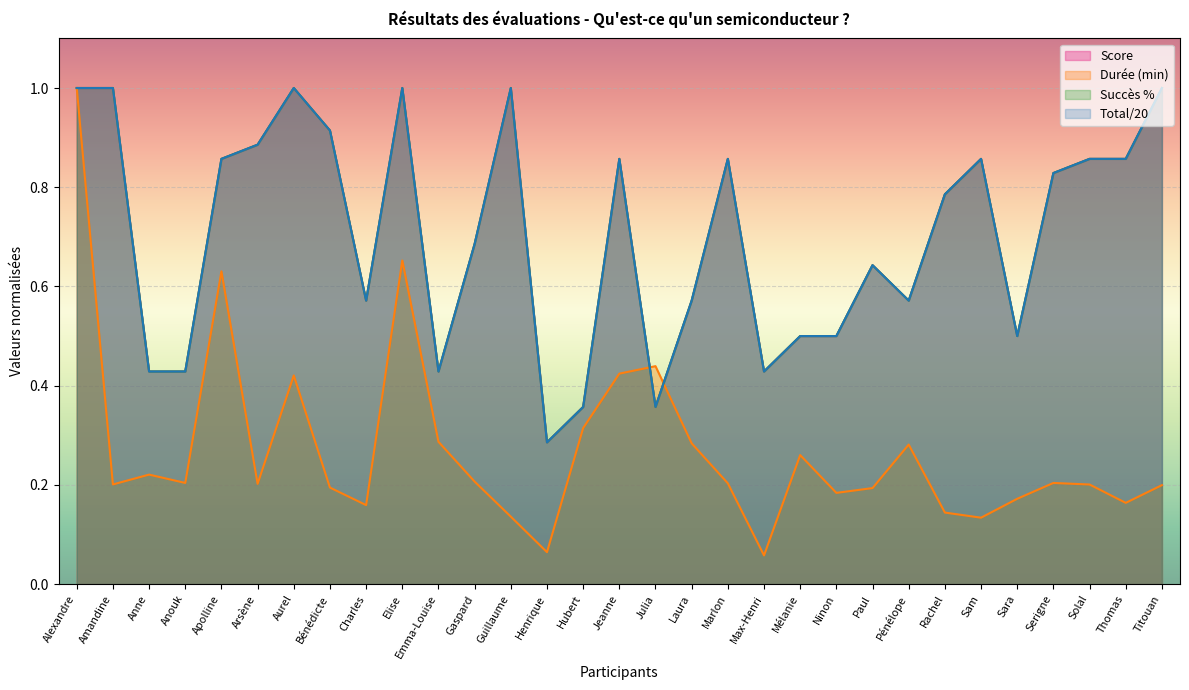

What is the difference between the maximum and second lowest values in the Succès % series?

0.6